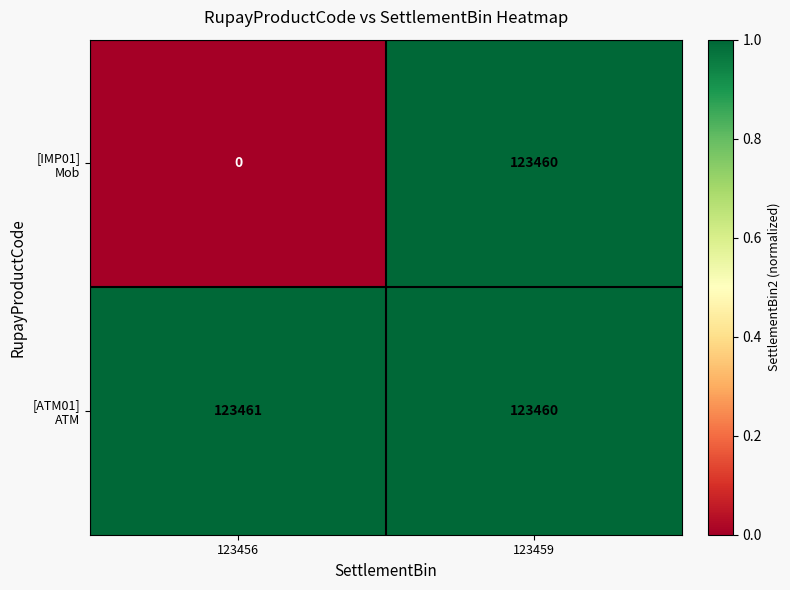

What is the greatest value displayed?

123461